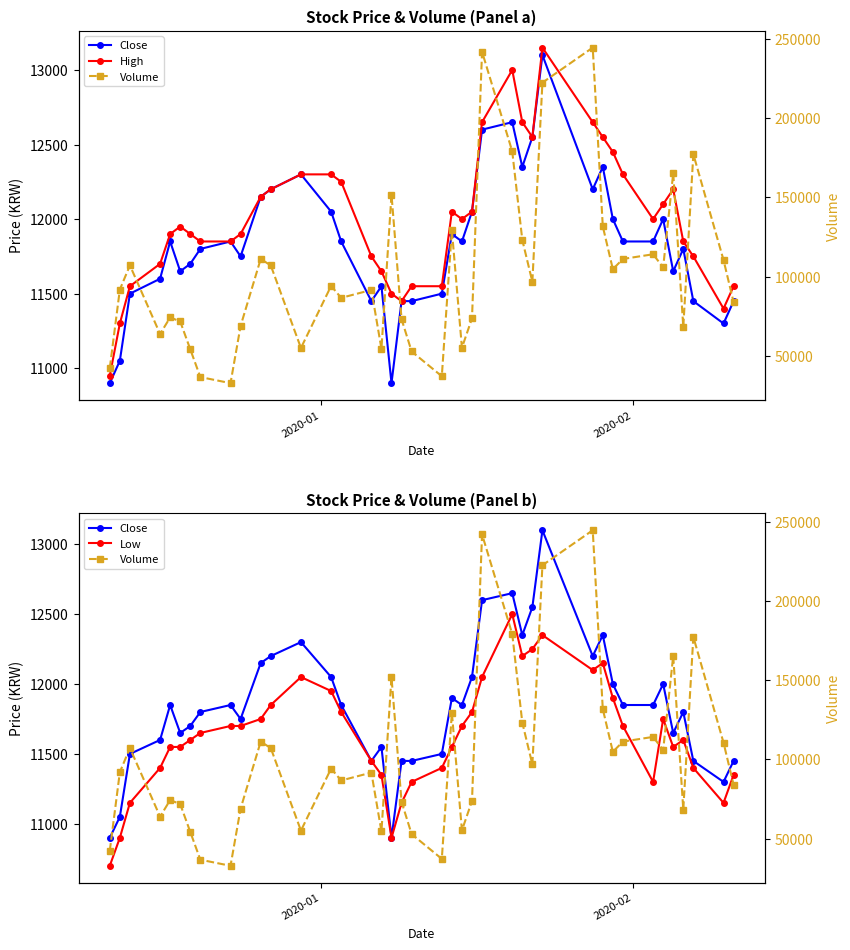

How many data points does each series have?

40